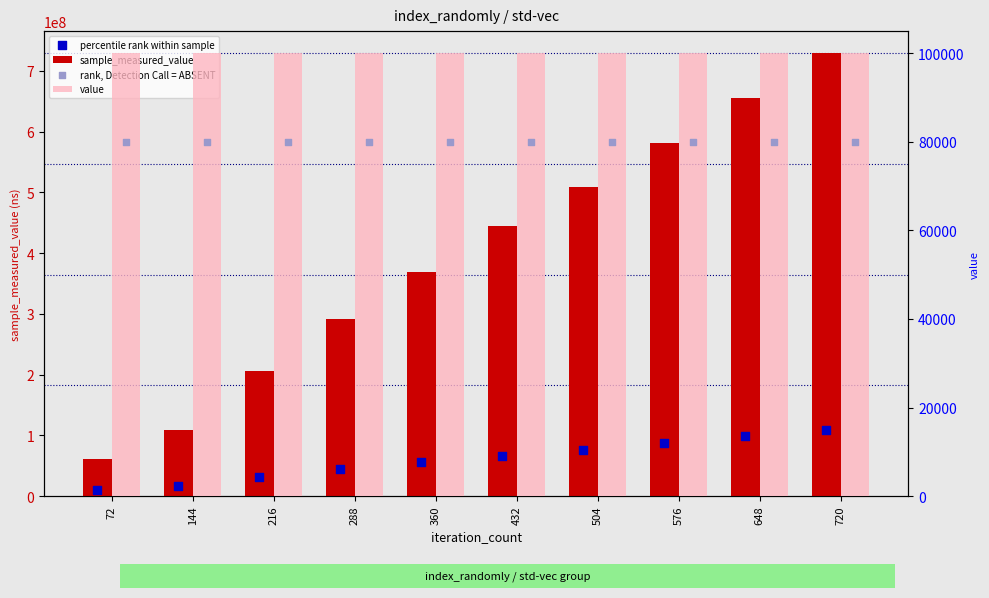

What is the total value across all series at 144?

125788725.8